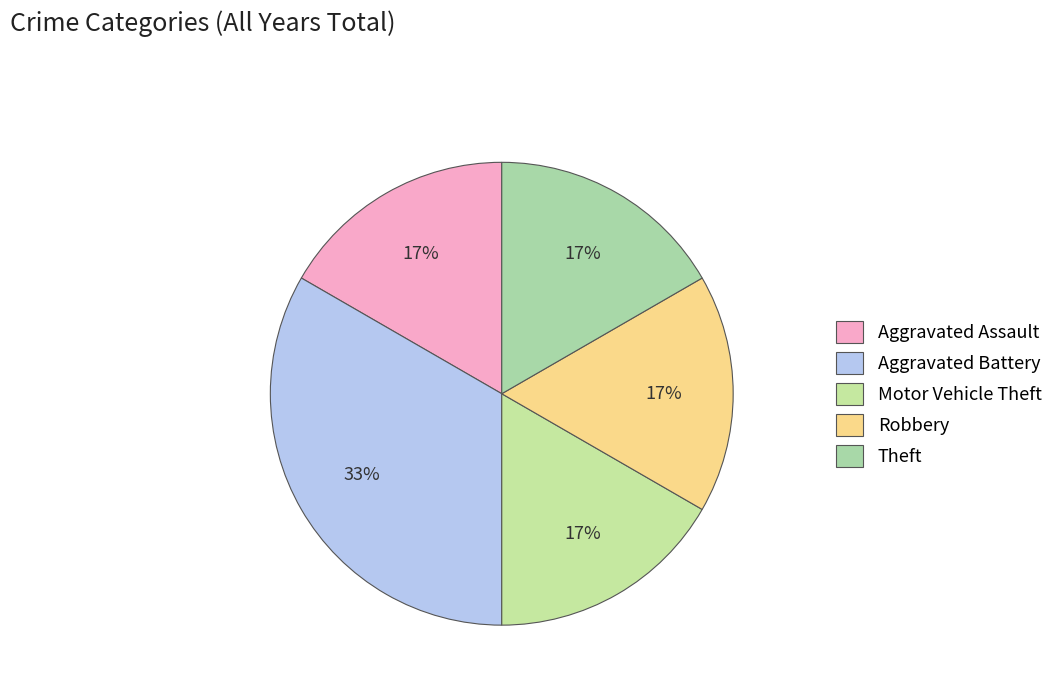

Which slice is the largest?

Aggravated Battery